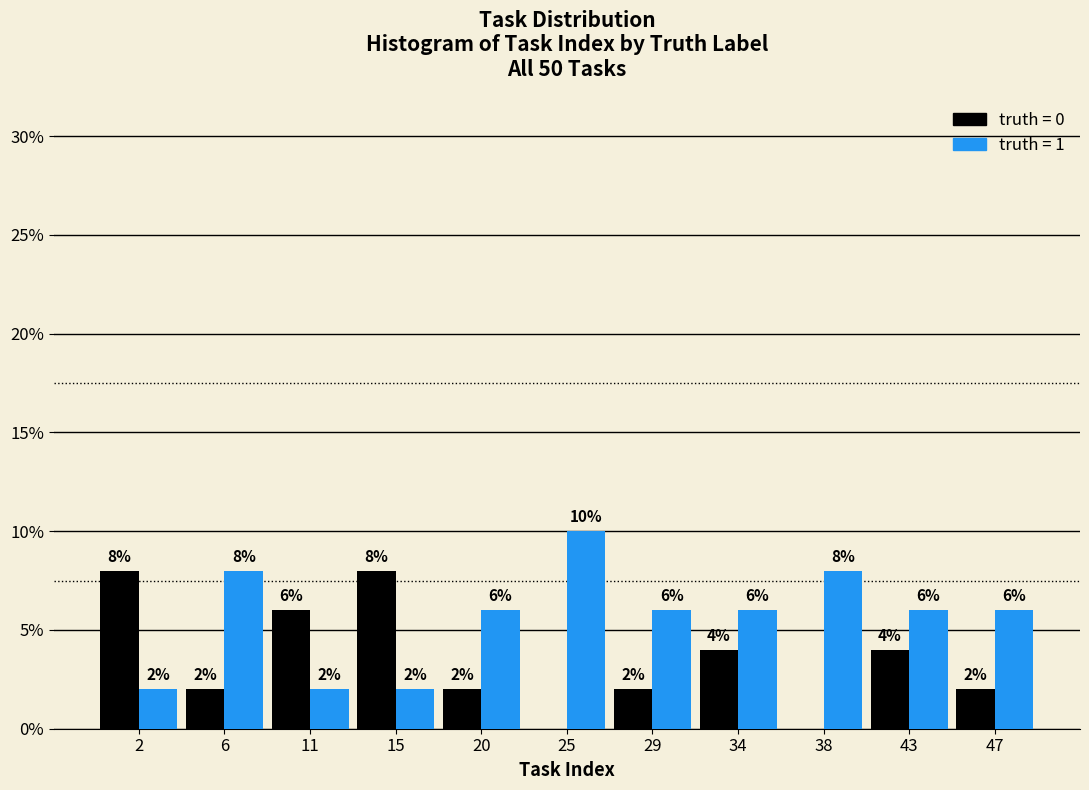

At which category does the chart reach its peak across all series?

25